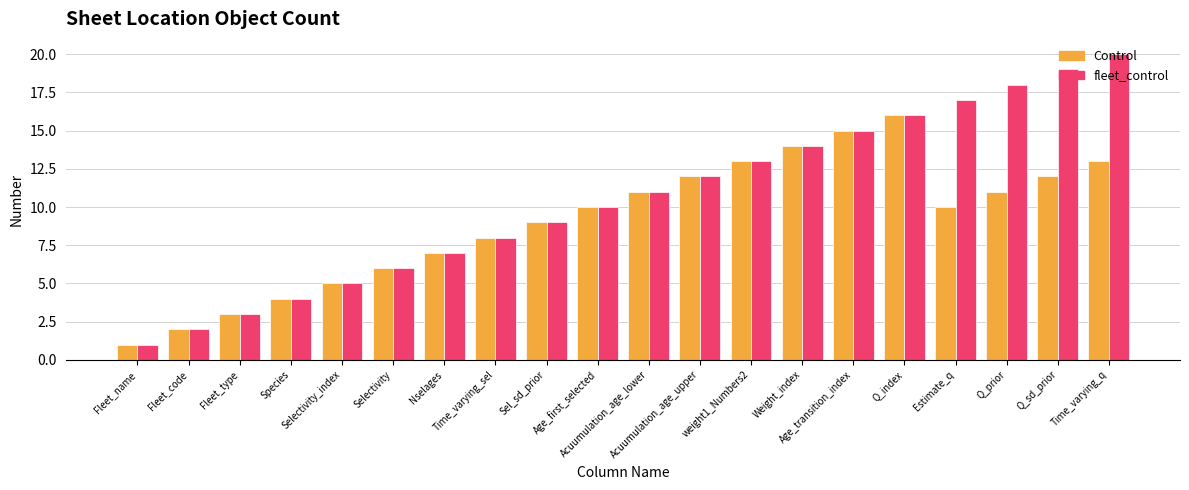

Reading left to right, list all the values displayed in this chart.

Control: 1	2	3	4	5	6	7	8	9	10	11	12	13	14	15	16	10	11	12	13
fleet_control: 1	2	3	4	5	6	7	8	9	10	11	12	13	14	15	16	17	18	19	20